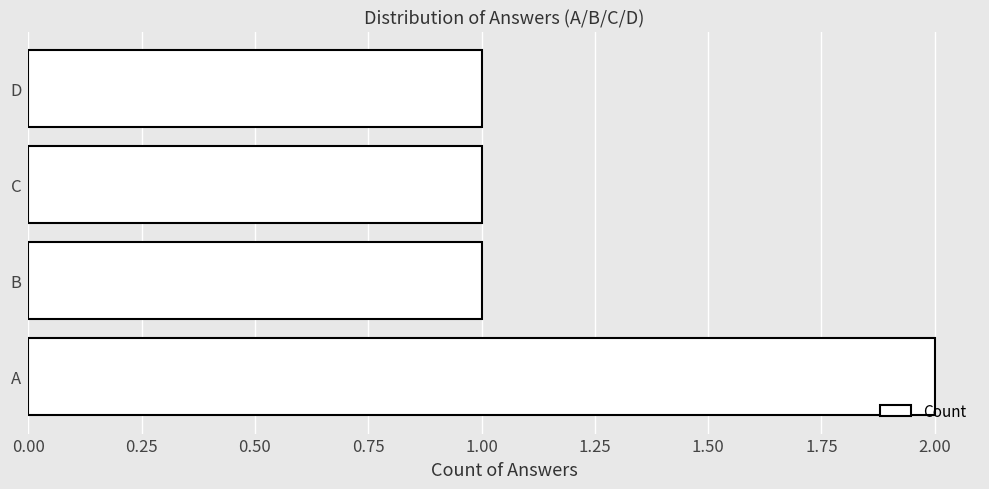

What is the ratio of the value at C to the value at D?

1.0